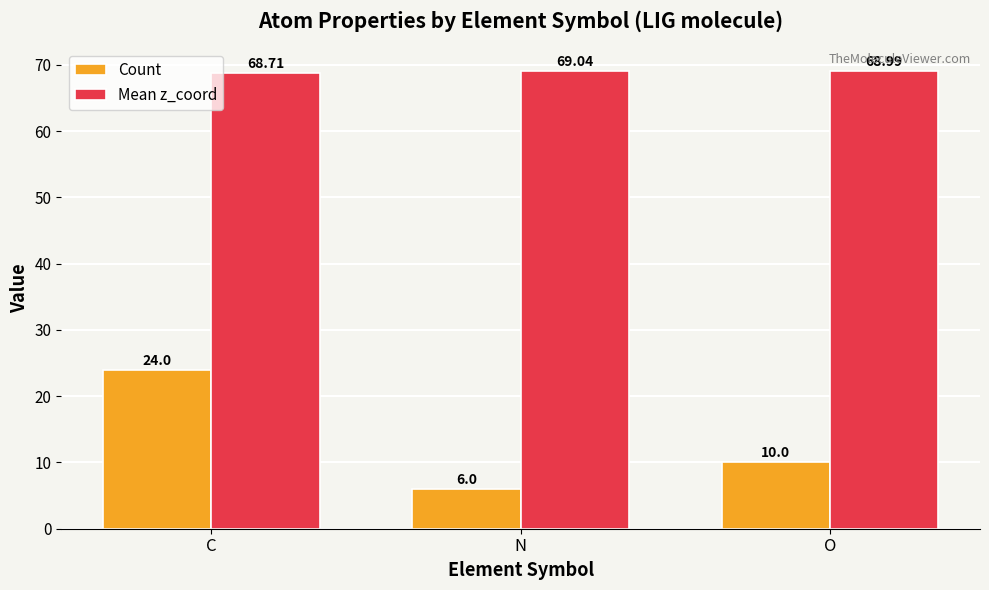

Which series has the widest spread of values?

Count